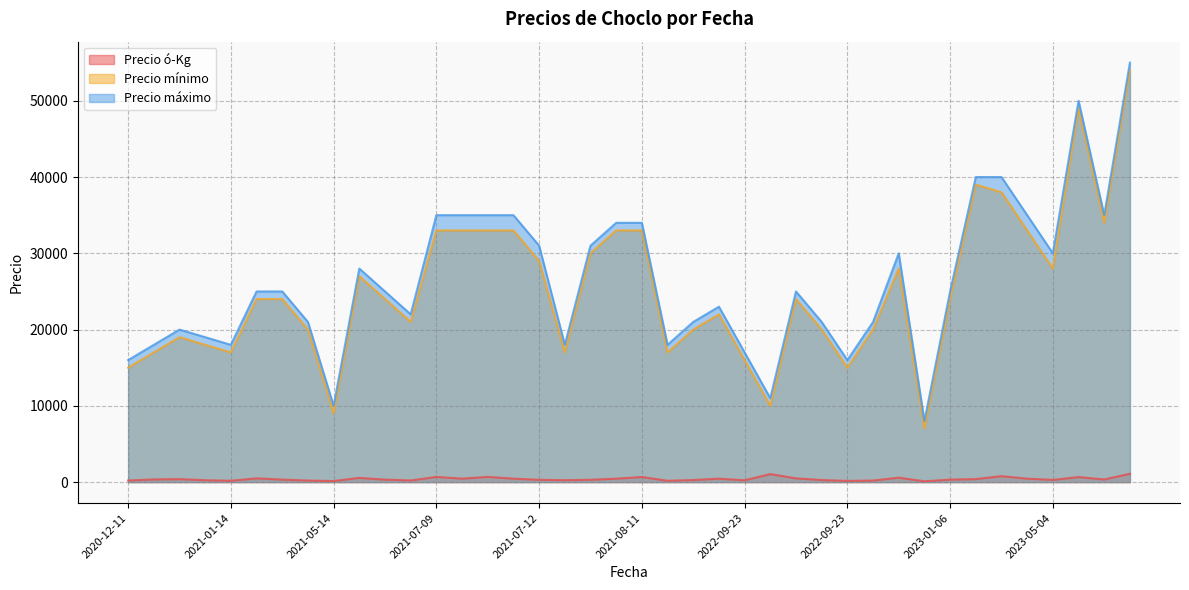

What is the difference between the maximum and minimum values in the Precio mínimo series?

47000